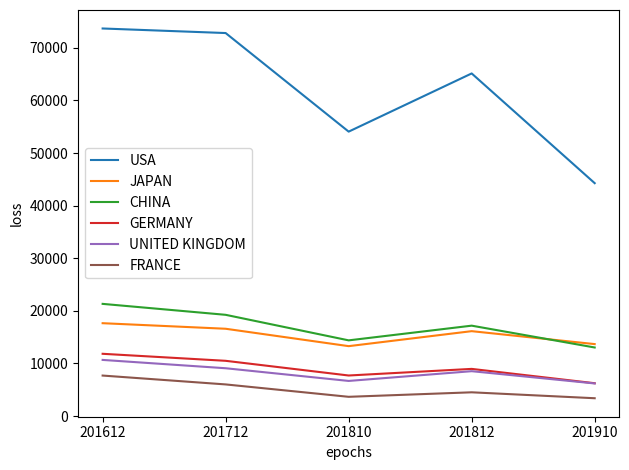

What is the sum of the GERMANY values at 201812 and 201712?

19452.7